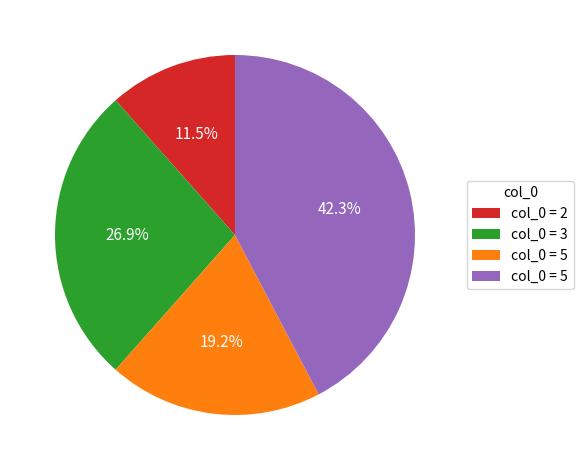

Is there any slice that represents more than half of the pie?

No